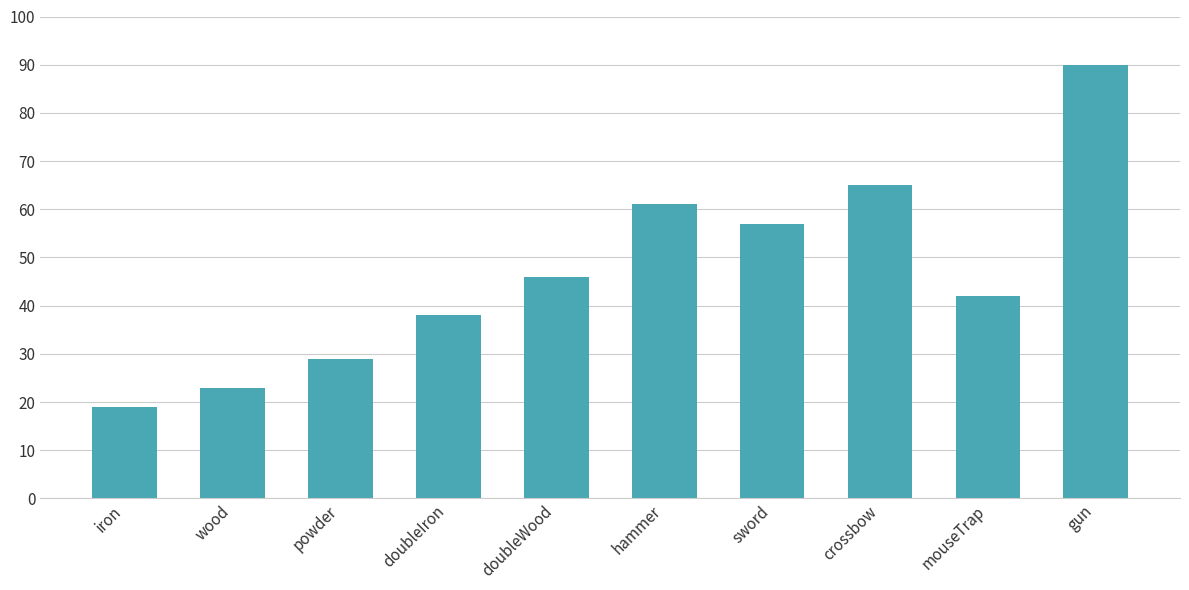

What is the value of the 10th bar from the left?

90